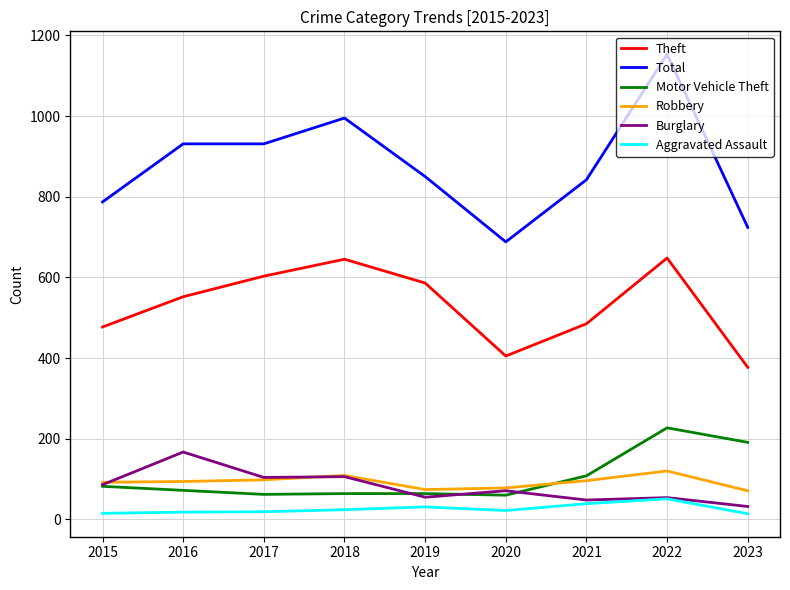

The Total series shows 995 at 2018. True or false?

True